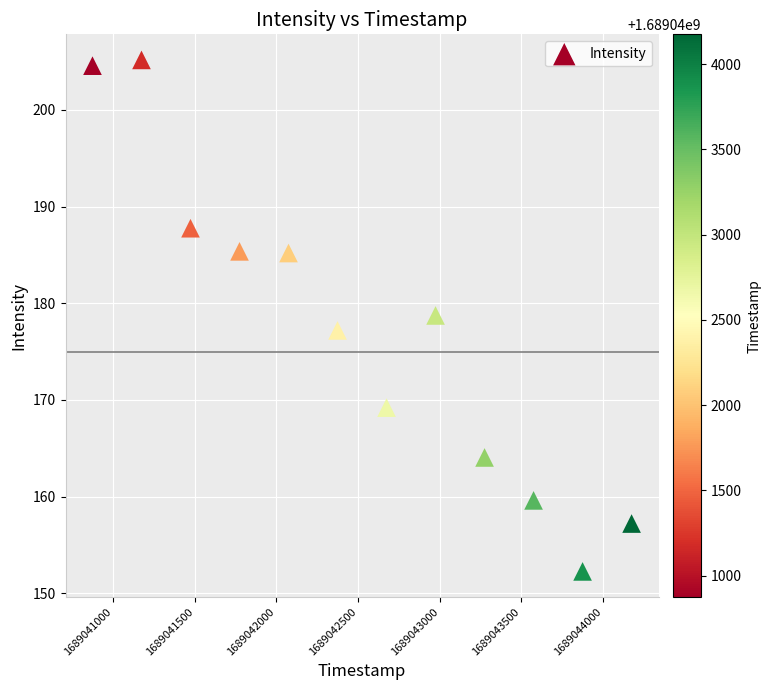

What is the average X value?

1689042524.0